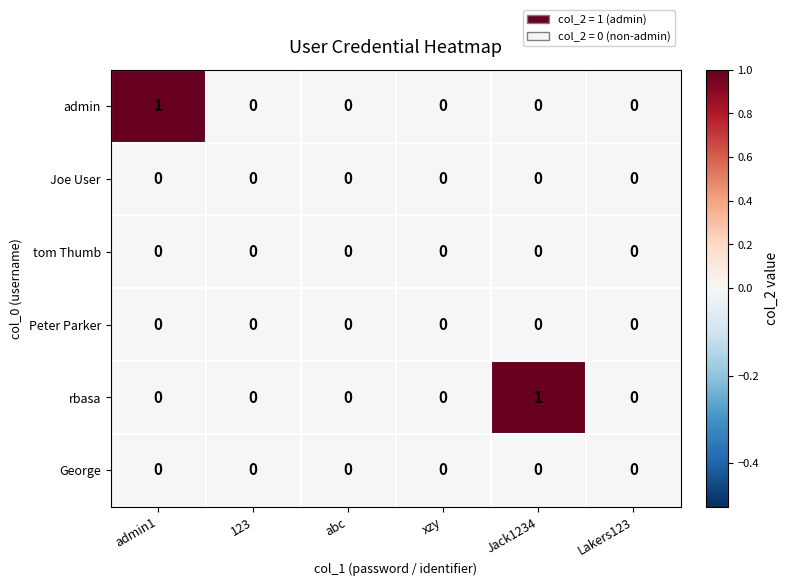

The admin series shows 0 at Lakers123. True or false?

True